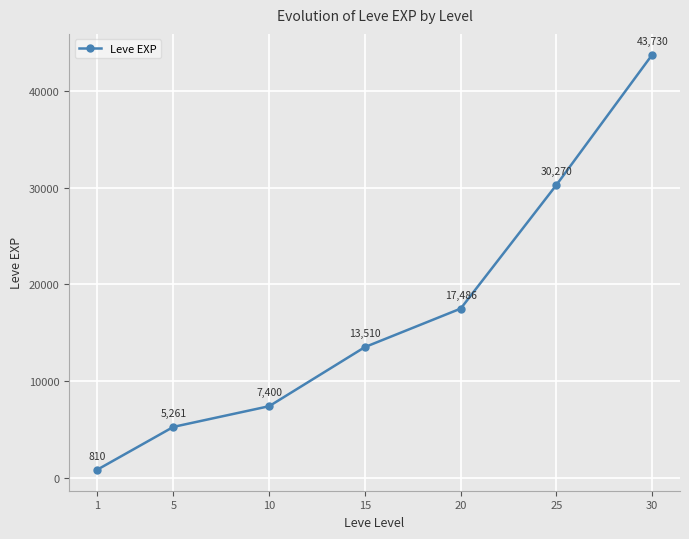

What is the change in value from 15 to 30?

+30220.0